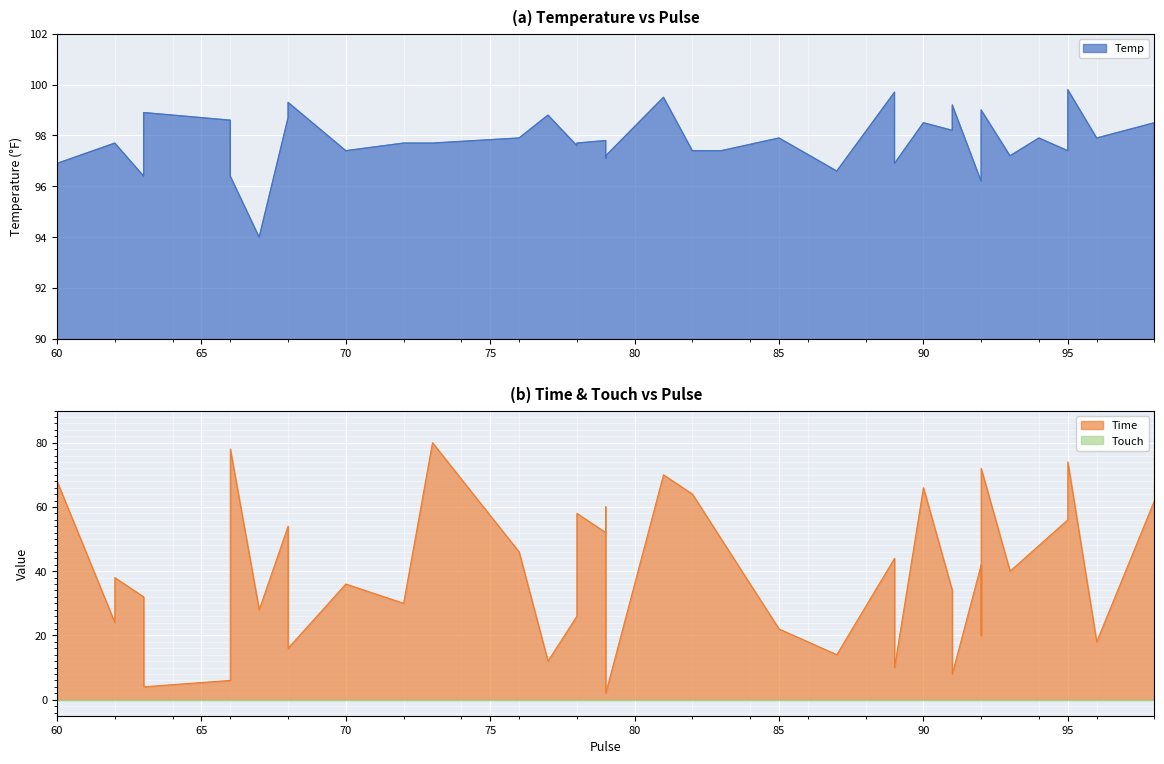

What is the difference between the maximum and minimum values in the Temp series?

5.8